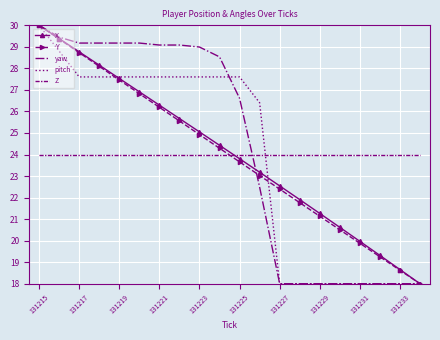

How many times do pitch and Z cross each other?

1